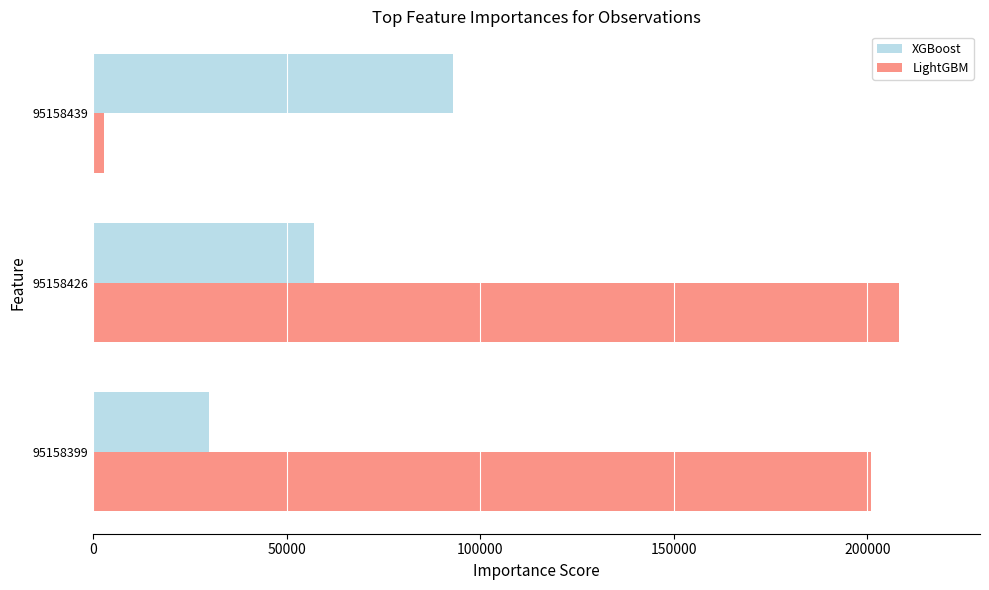

What are all the series names shown in the legend?

XGBoost, LightGBM